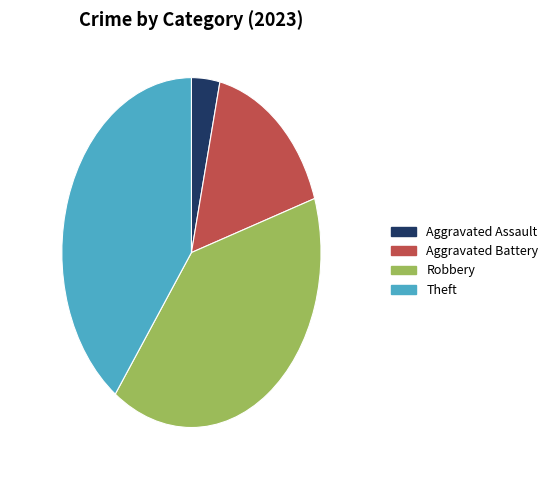

Is it true that Aggravated Assault is 4% of the pie?

True